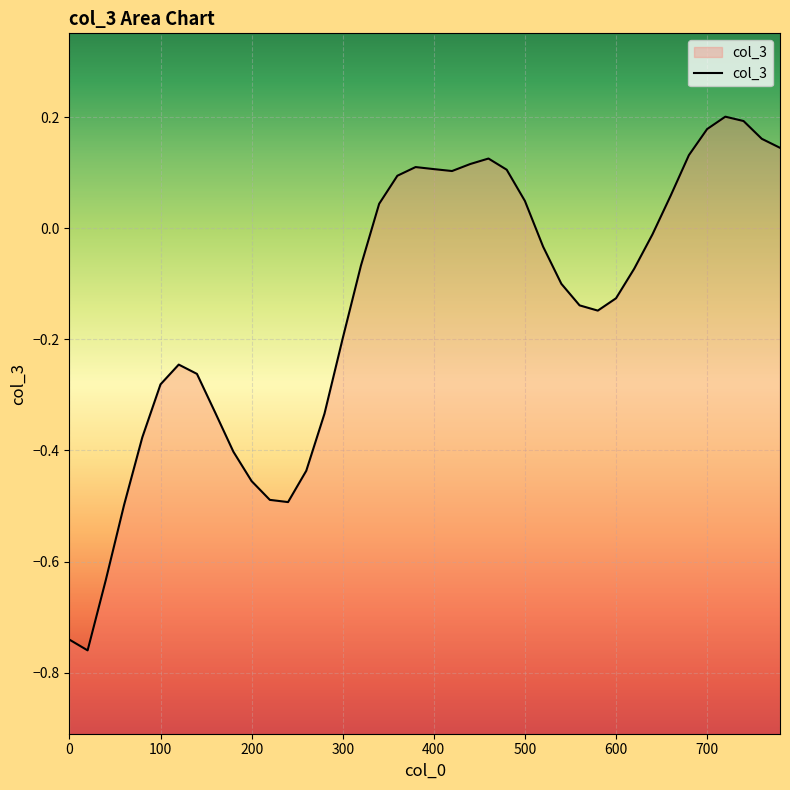

Does the chart display data point markers on the line(s)?

No